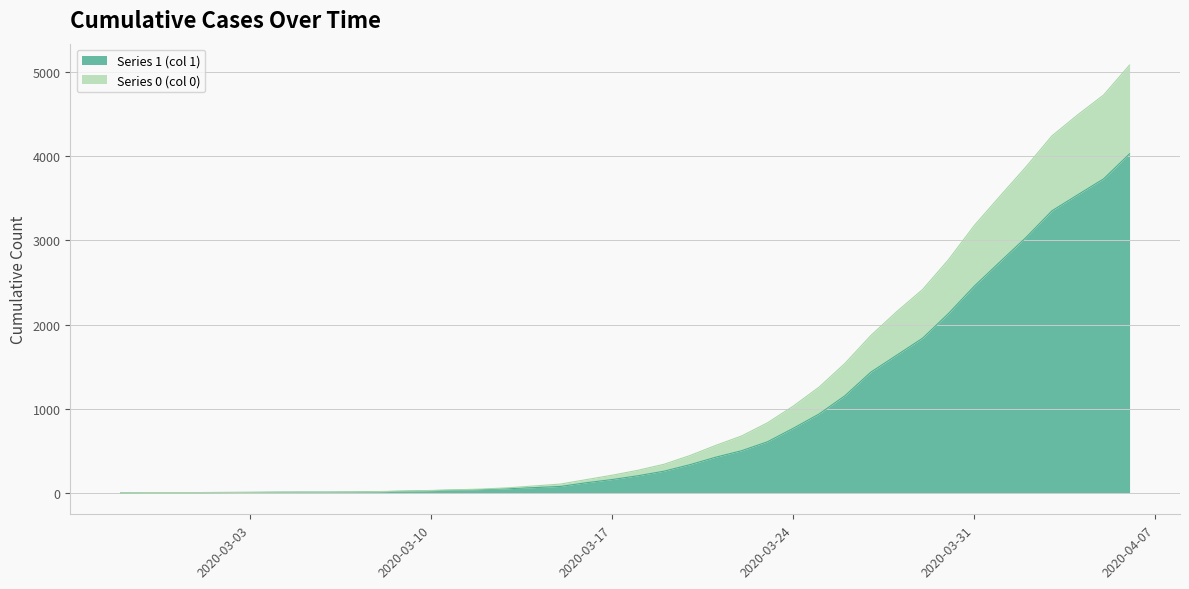

How many lines are shown in the chart?

2